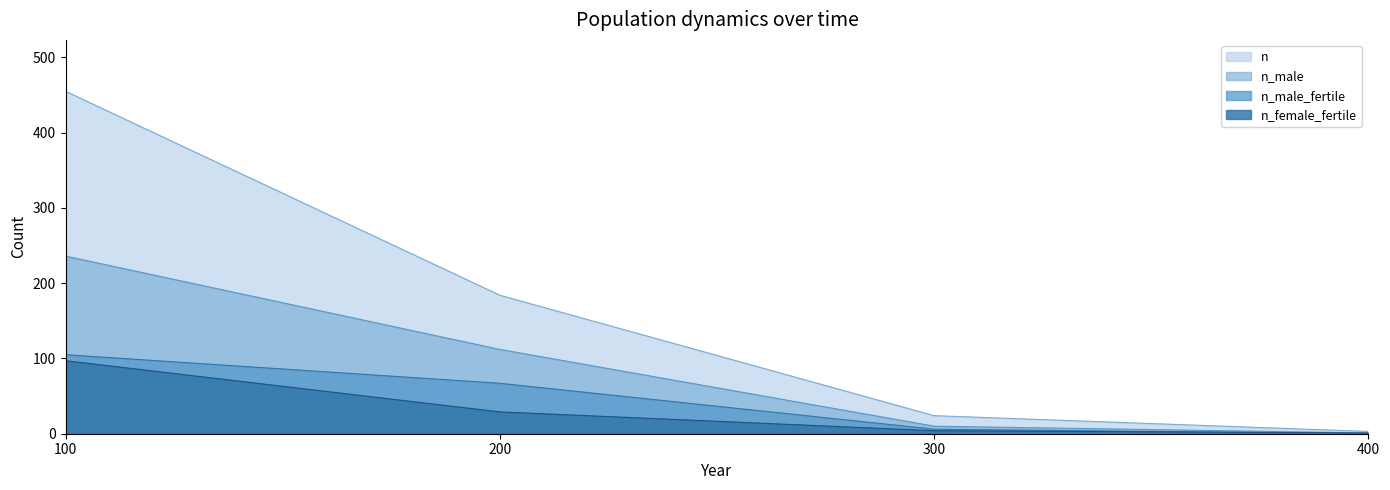

At 100, list the series in order from smallest to largest.

n_female_fertile, n_male_fertile, n_male, n